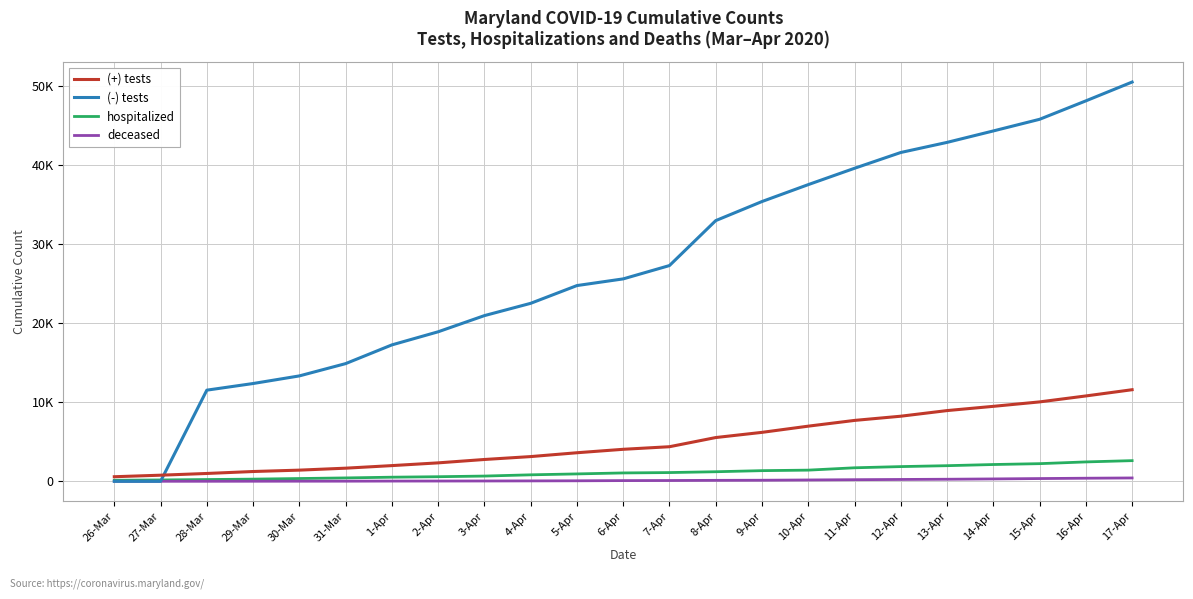

The deceased series shows 9 at 28-Mar. True or false?

False